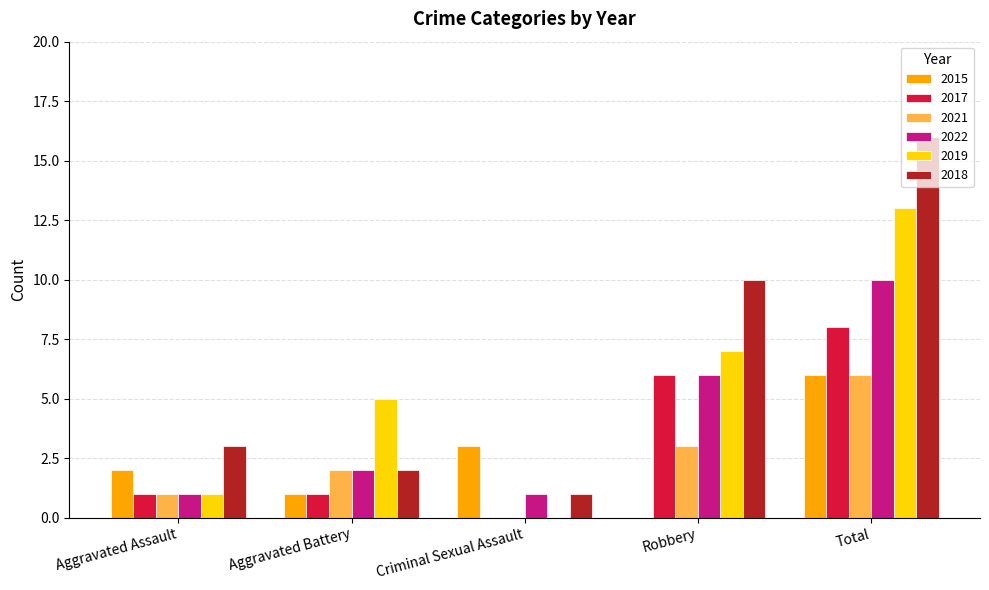

Count the number of data series in this chart.

6